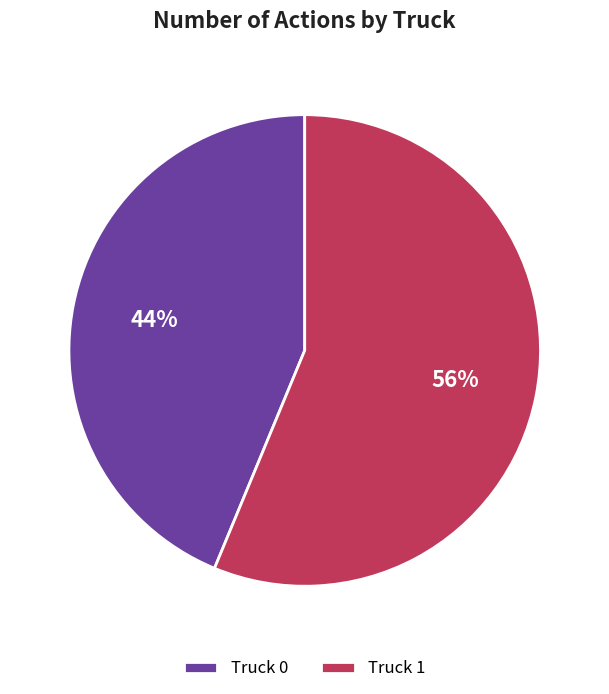

How many segments does this pie chart have?

2